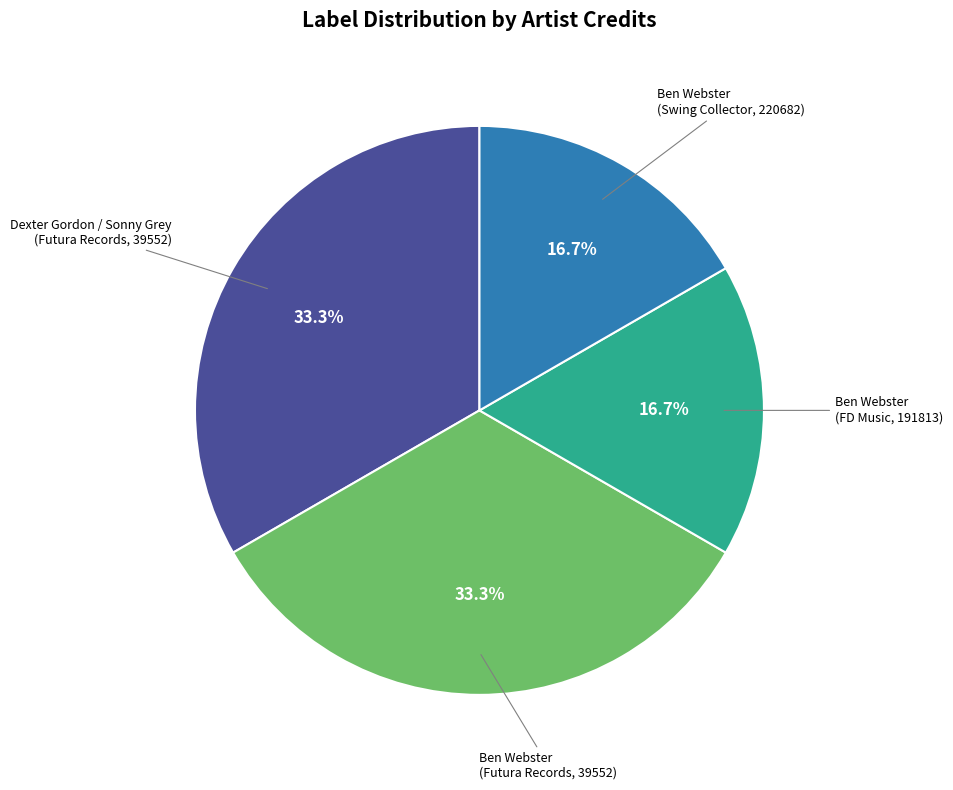

Is there a majority slice in this chart?

No